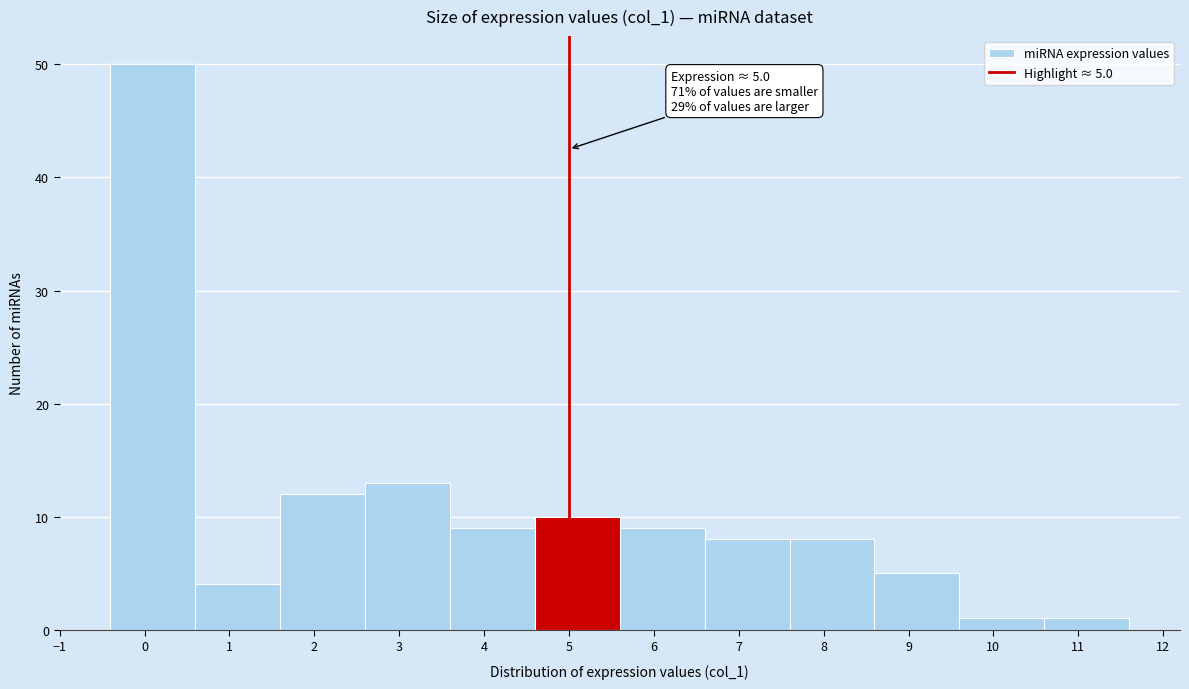

Which range on the x-axis has the tallest bar?

-0.4 to 0.6